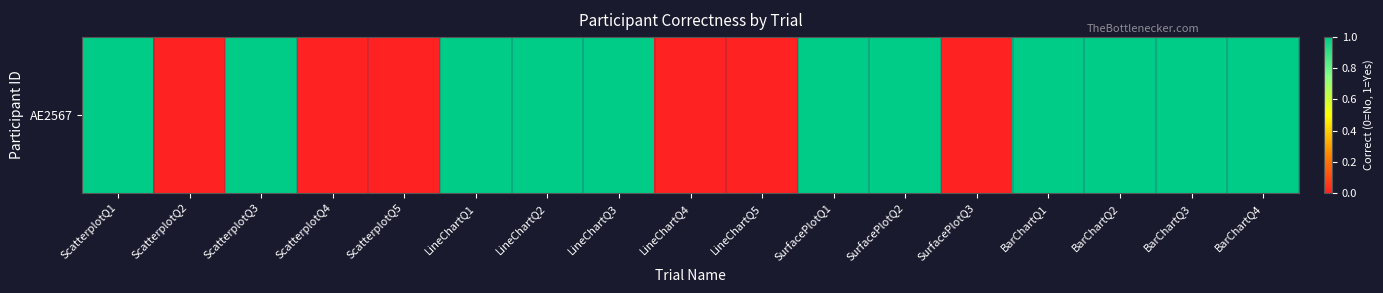

Is it true that the value at BarChartQ2 is 1?

False